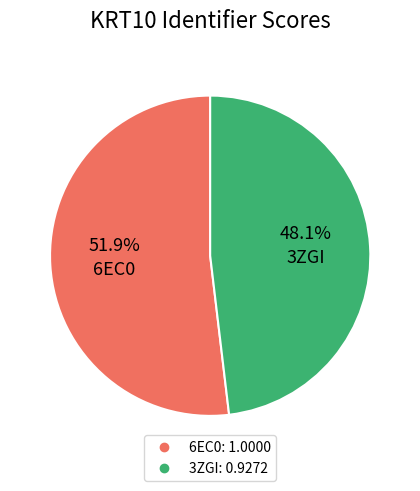

What percentage do 6EC0 and 3ZGI together represent?

100.0%